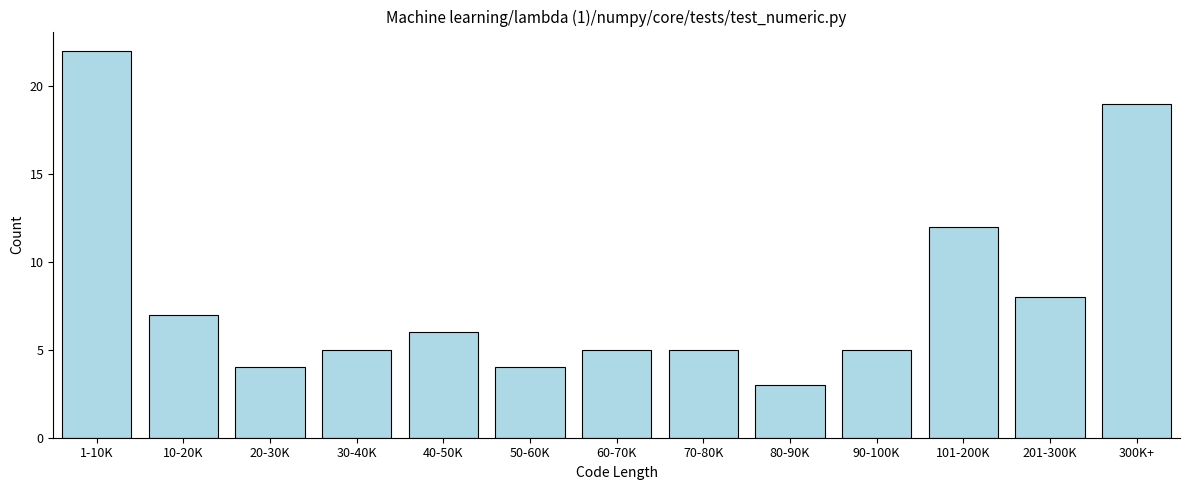

Reading right to left, list all the values displayed in this chart.

19	8	12	5	3	5	5	4	6	5	4	7	22